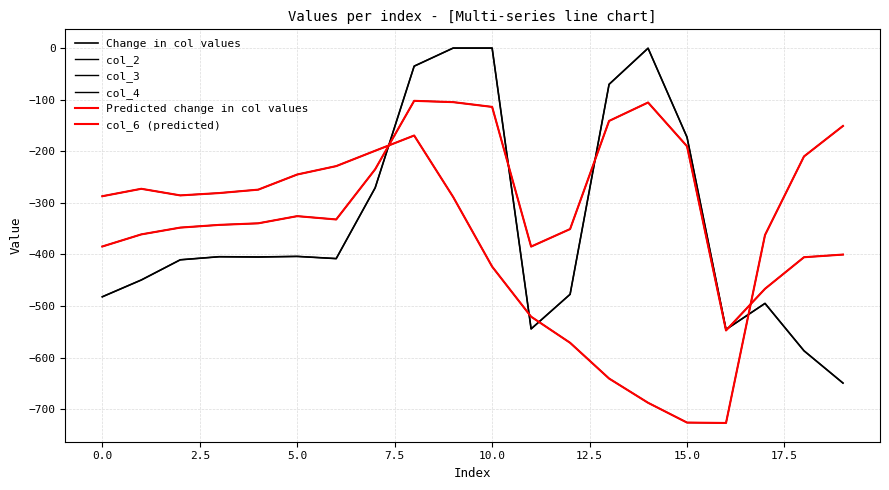

At which category does Change in col values reach its first local peak?

5.0